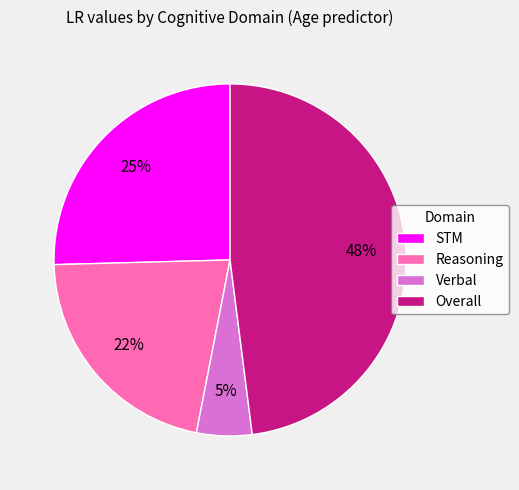

Between Overall and STM, which is larger?

Overall